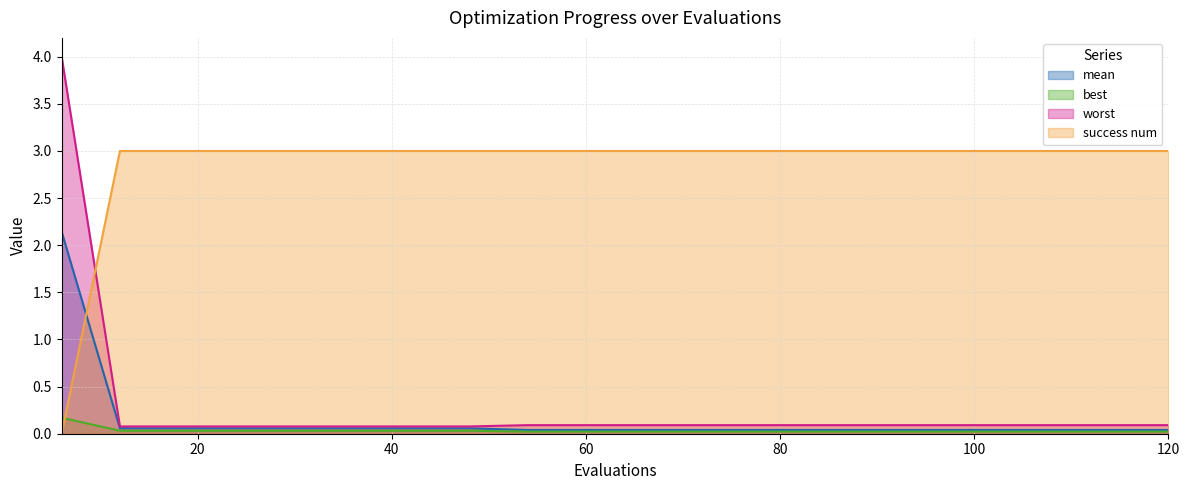

Is it true that best equals 0.0 at 102?

False